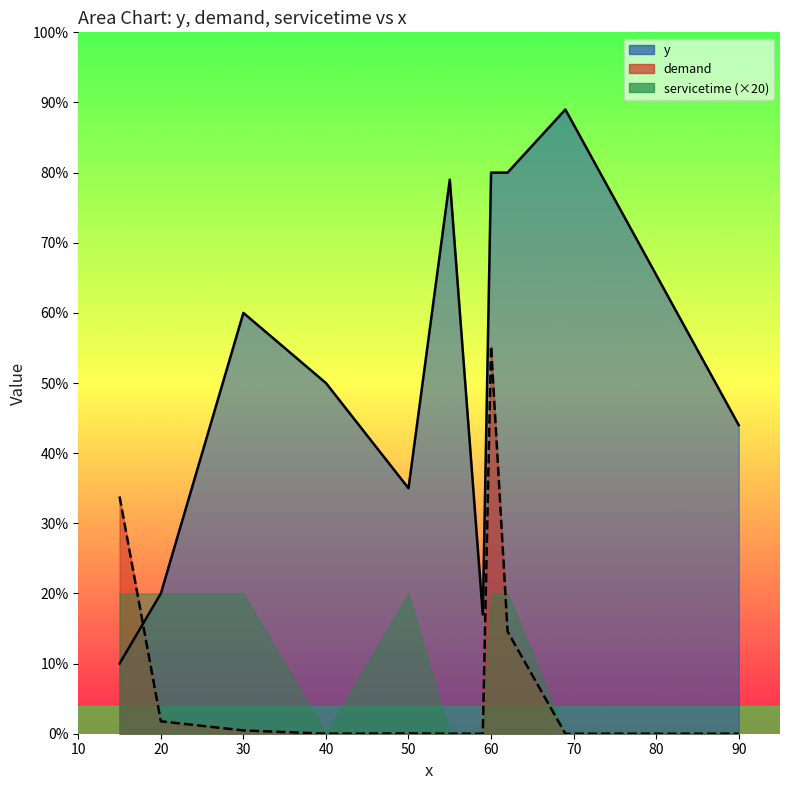

What is the difference between the demand values at 20 and 59?

1.8